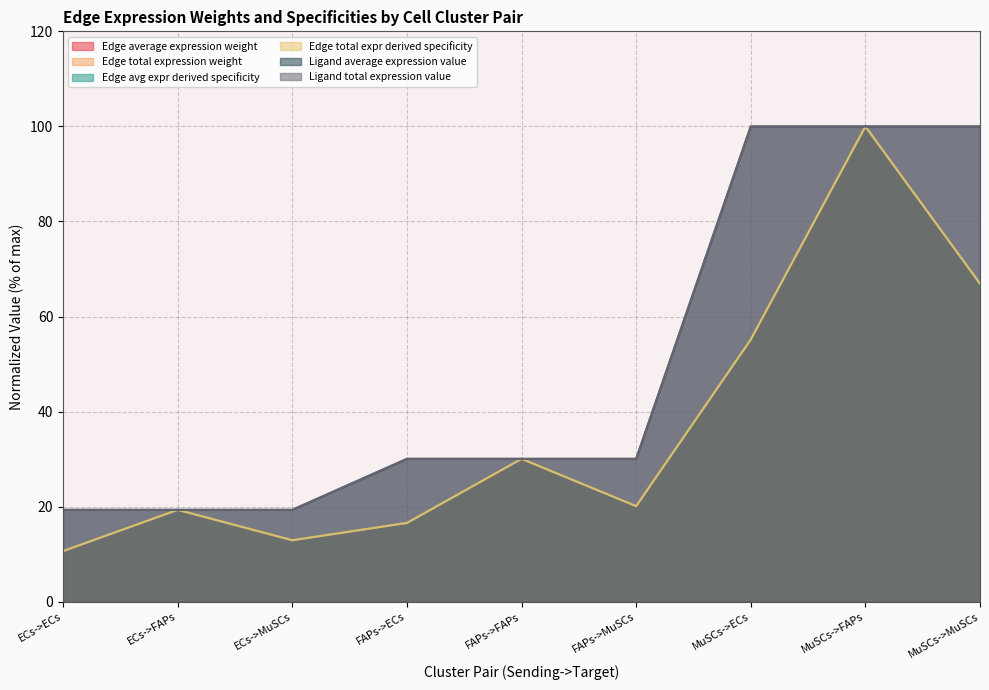

How many values in the Edge avg expr derived specificity series exceed 20?

5